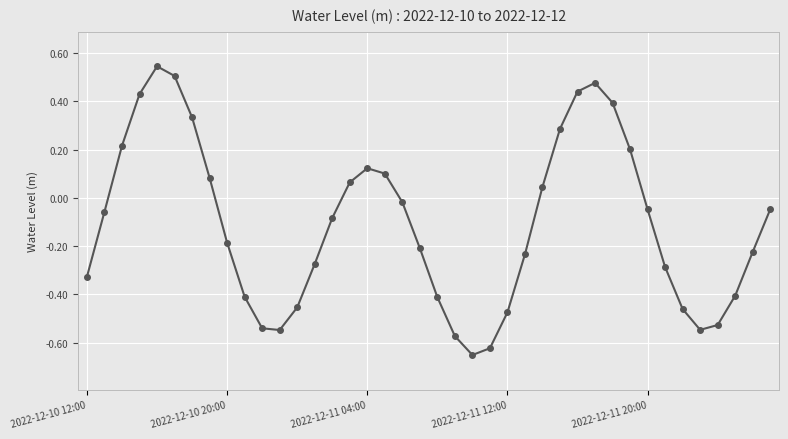

How many points are lower than both their immediate neighbors (excluding endpoints)?

3